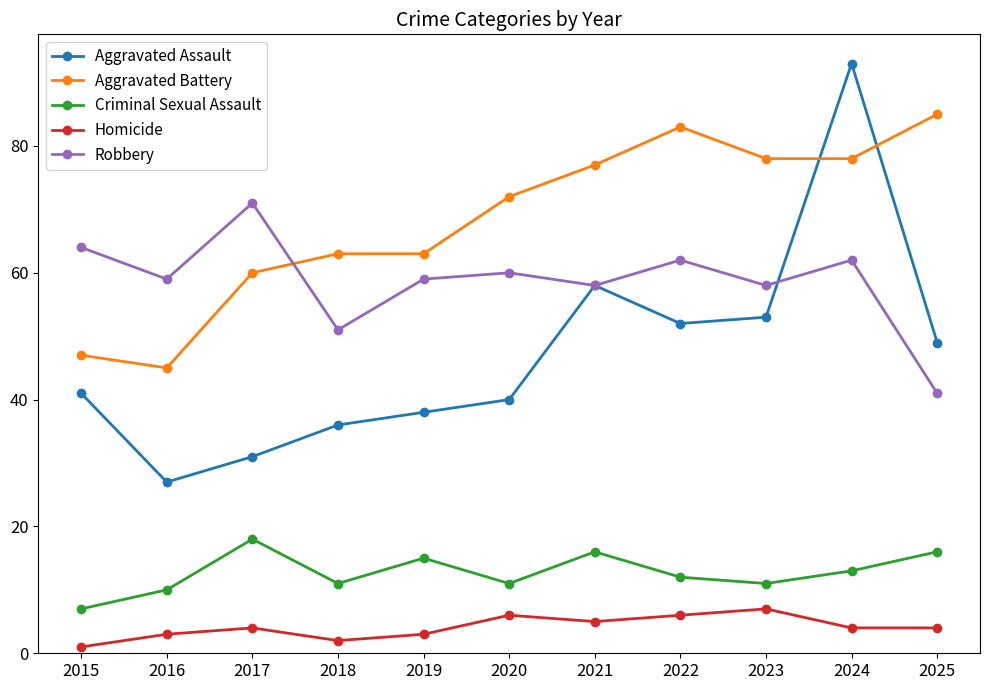

Which label corresponds to the smallest value in the chart?

2015